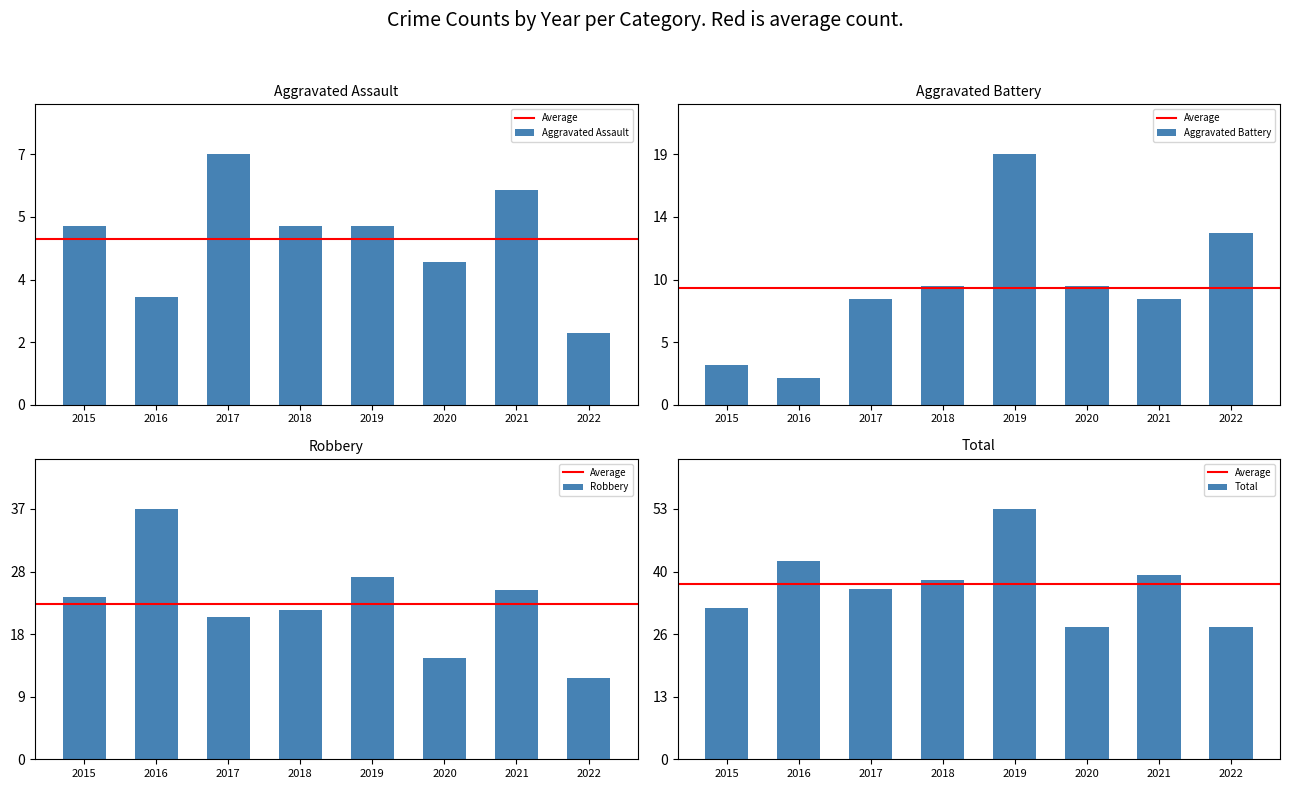

What is the value of the Robbery bar at the 6th from the left?

15